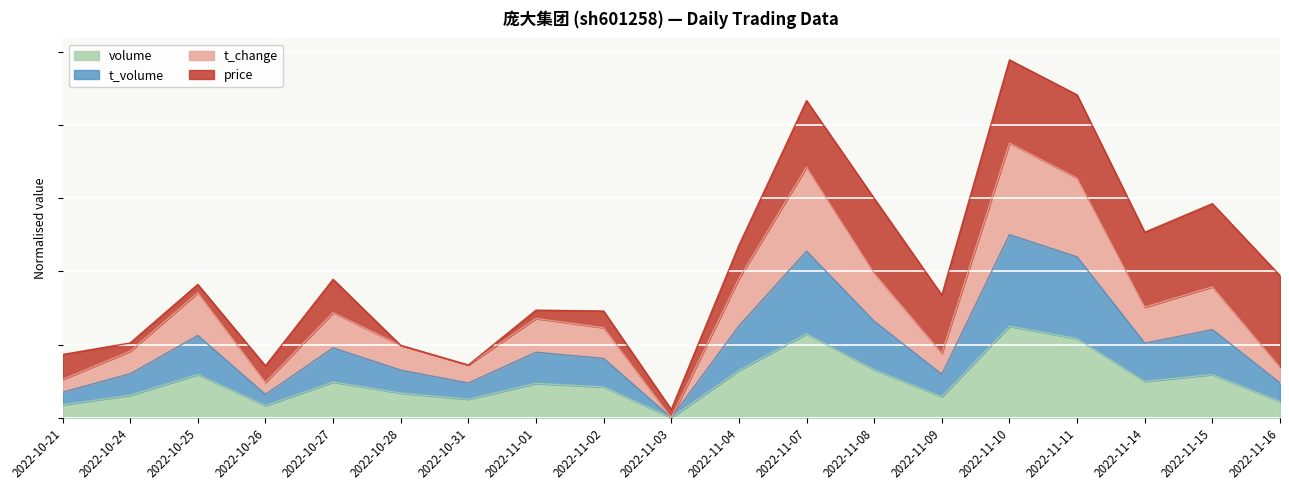

What is the difference between the t_change values at 2022-10-31 and 2022-11-07?

0.7